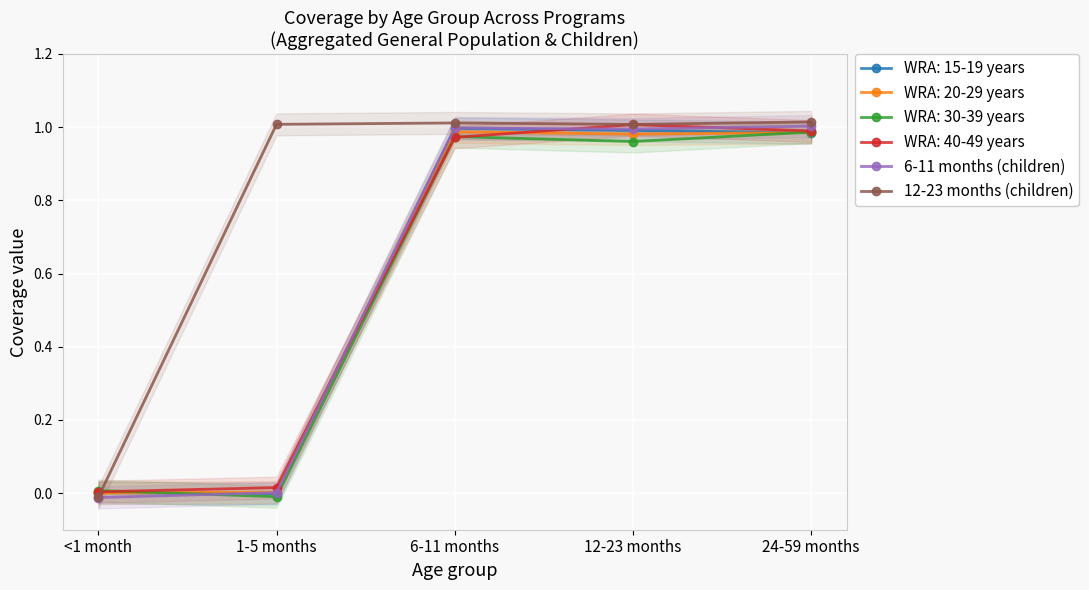

How many data points in 12-23 months (children) are above 1?

4